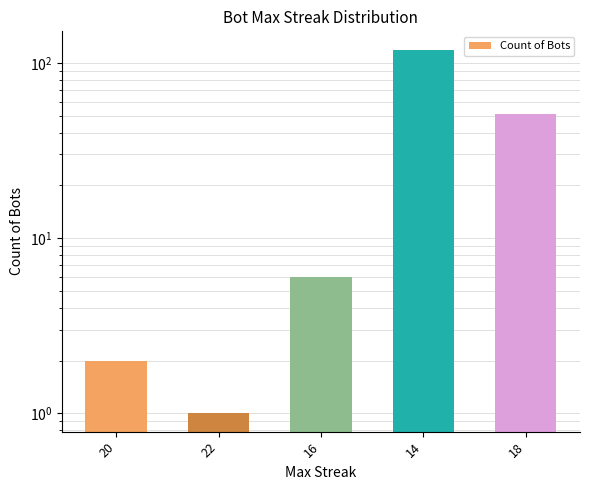

How many categories are shown in the chart?

5